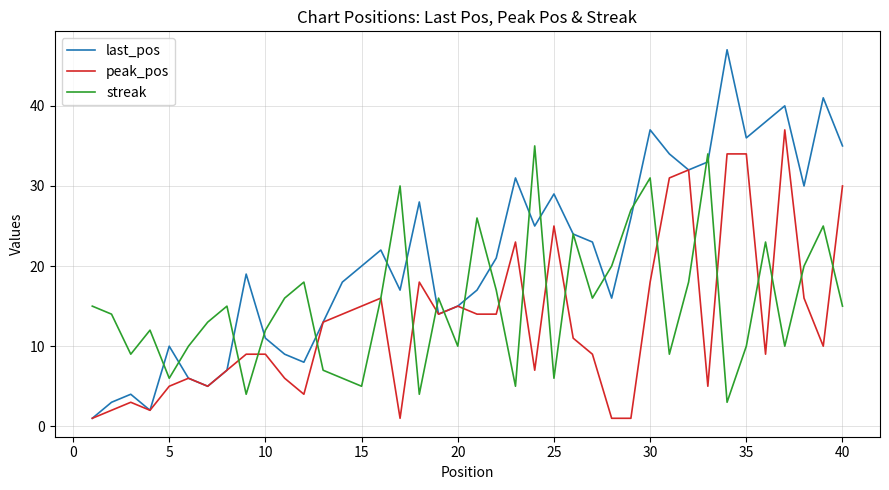

List the series in order of their overall mean, lowest first.

peak_pos, streak, last_pos